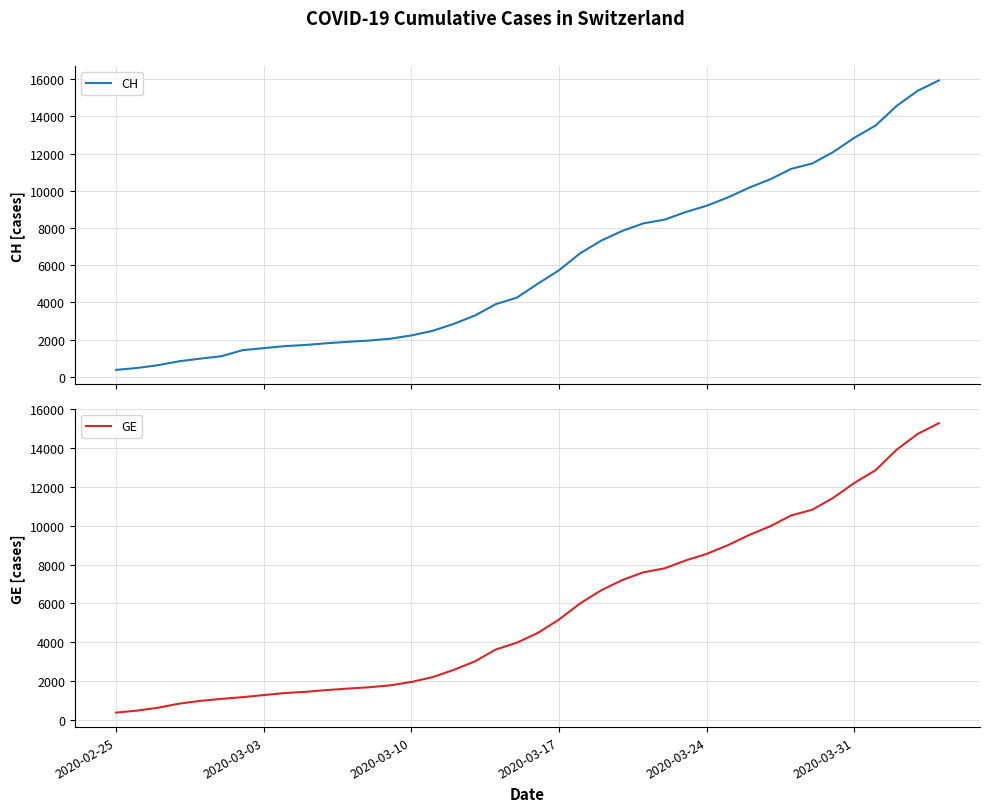

What is the lowest value of the GE series?

375